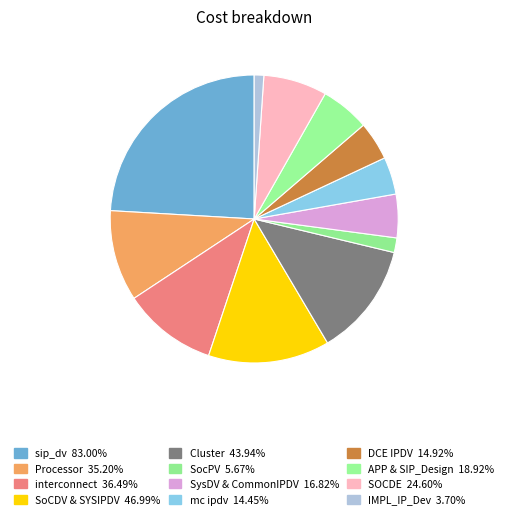

How many segments does this pie chart have?

12